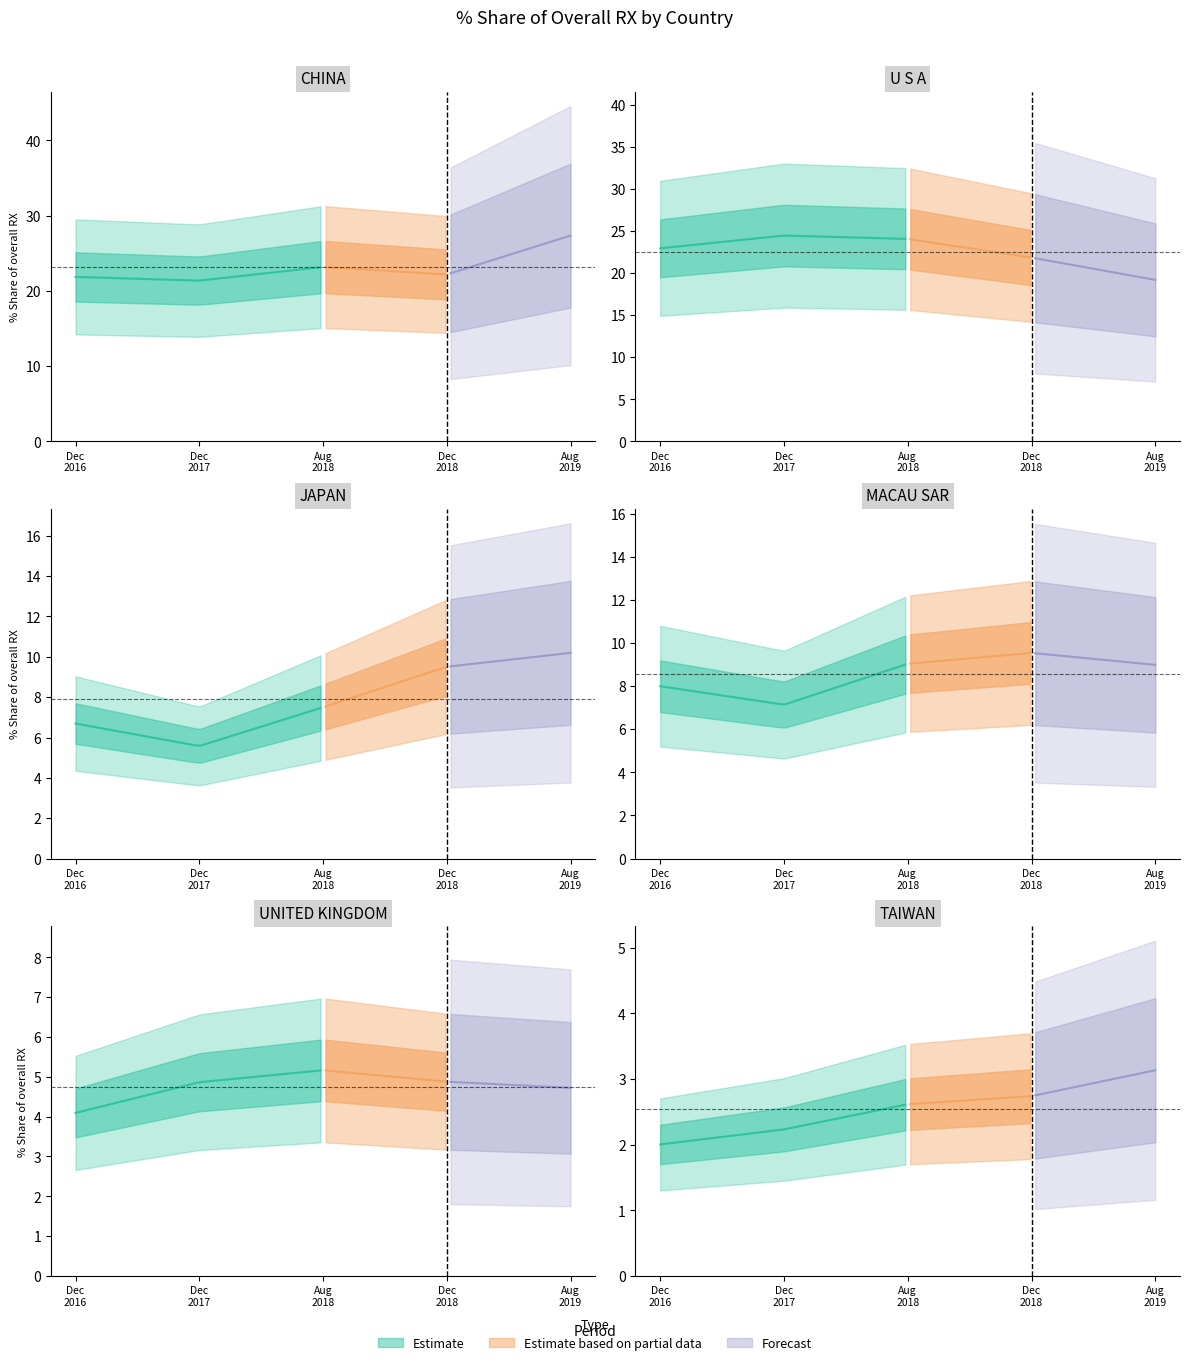

Which label corresponds to the largest value in the chart?

CHINA